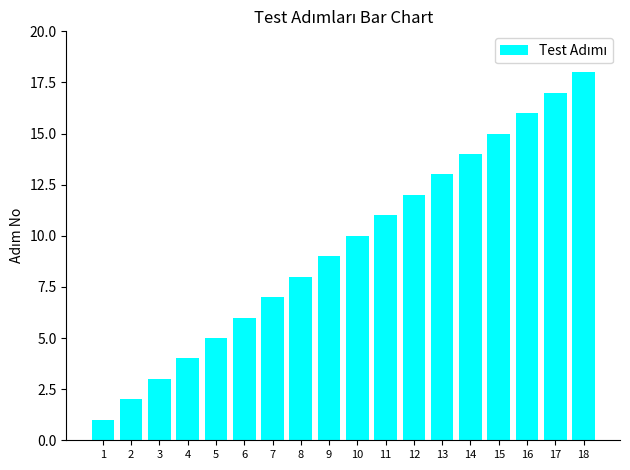

Are the bars grouped side by side (vs. stacked)?

No